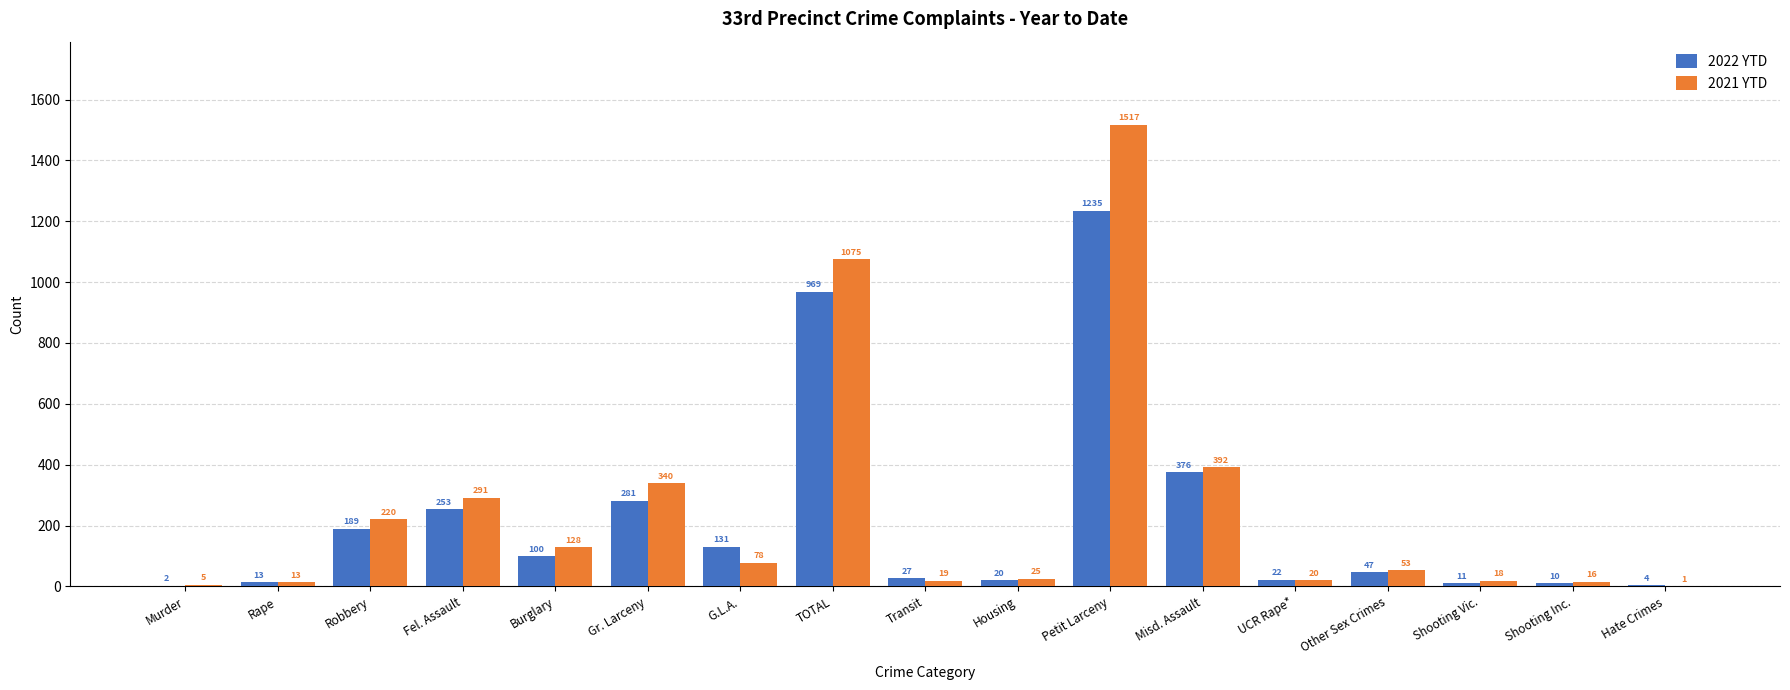

At which label does 2021 YTD first exceed 53?

Robbery